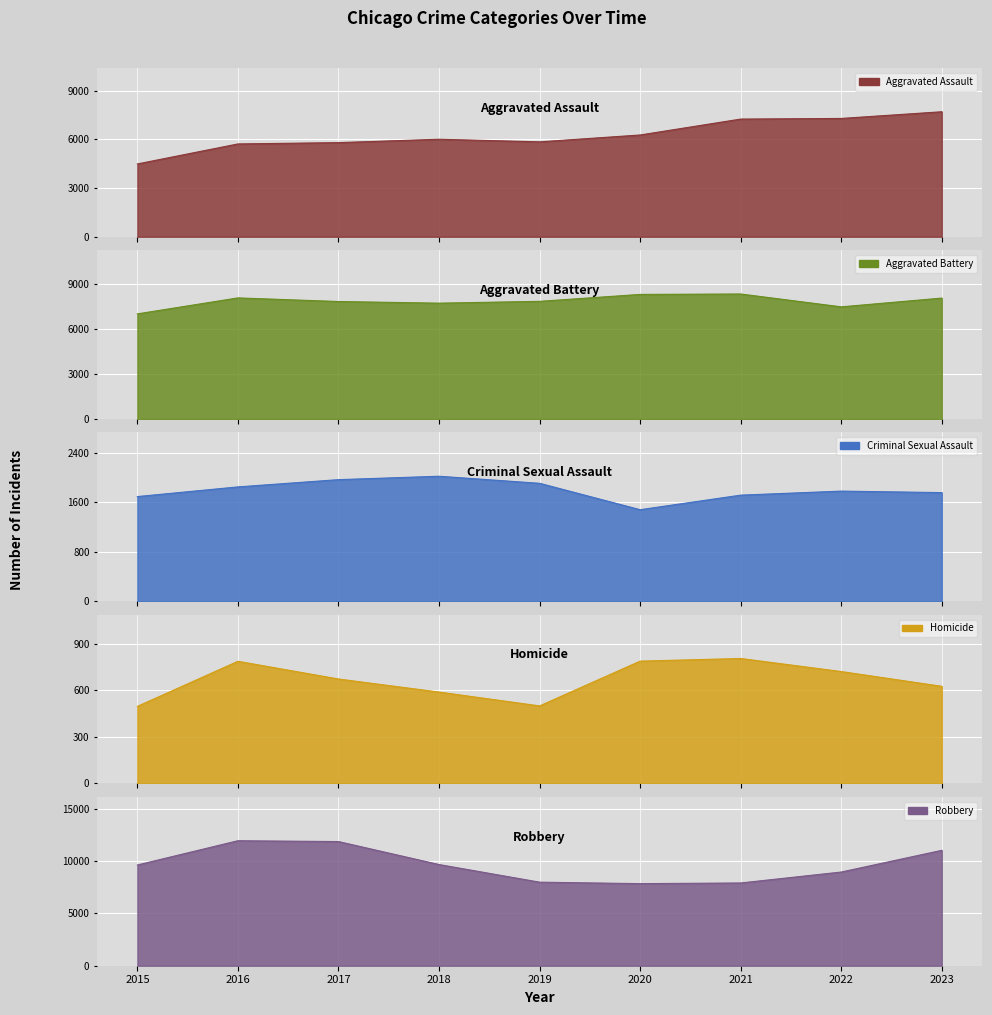

What is the value of the Criminal Sexual Assault point at the 8th from the left?

1777